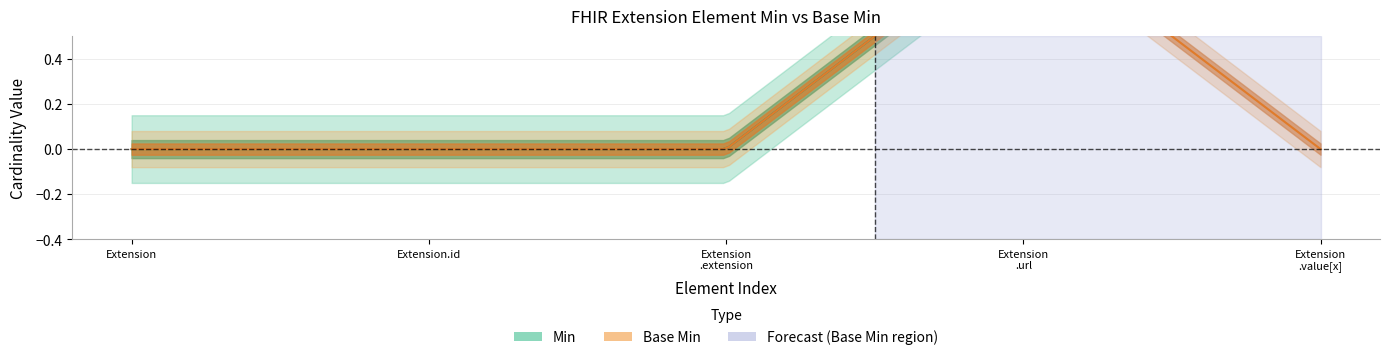

Reading left to right, what are all the values shown in this chart?

Base Min: 0	0	0	1	0
Min: 0	0	0	1	1